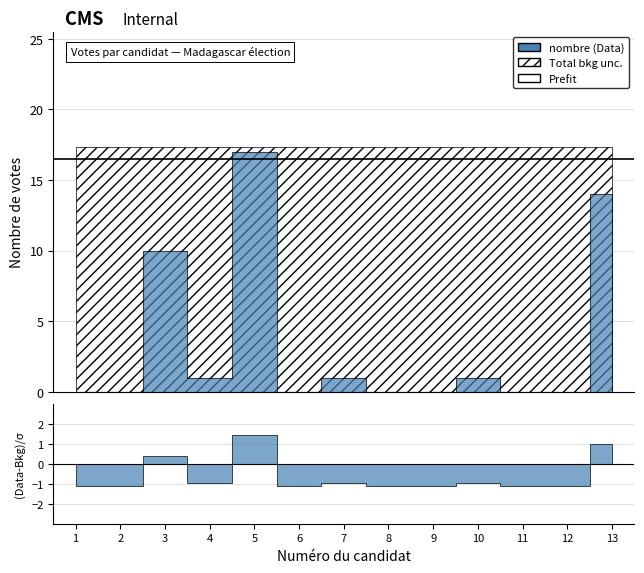

Which label corresponds to the smallest value in the chart?

1